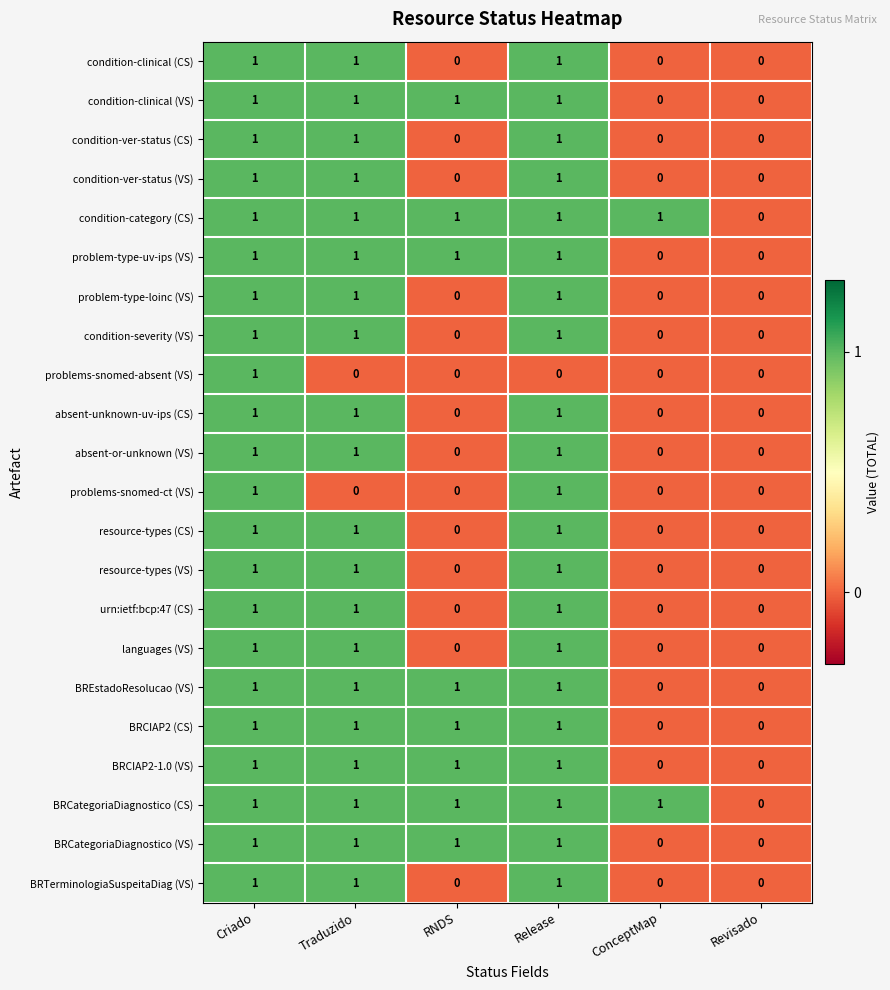

How many BREstadoResolucao (VS) values are between 0 and 1?

6